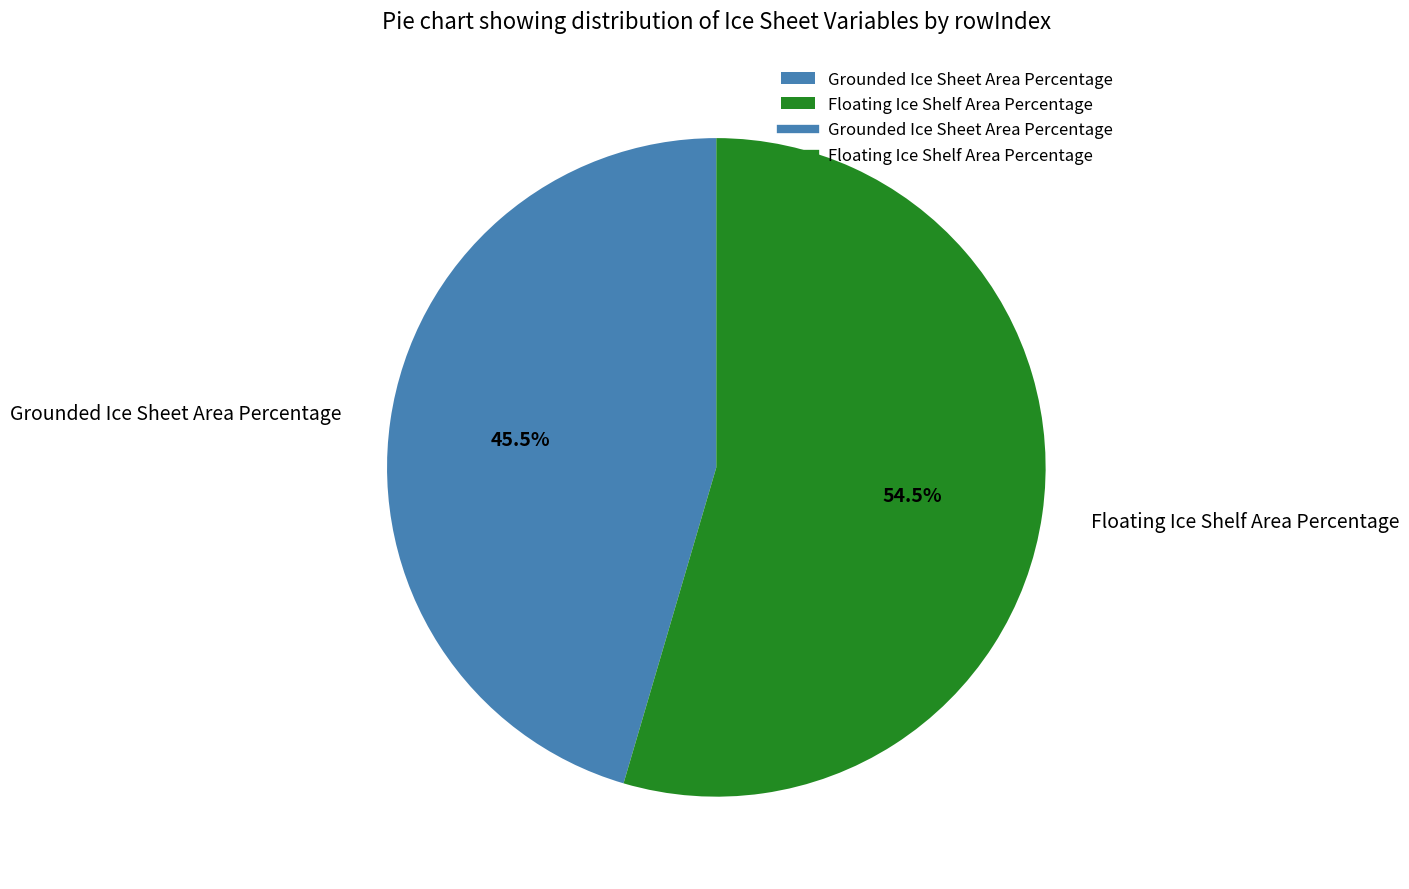

Does any single category account for the majority?

Yes